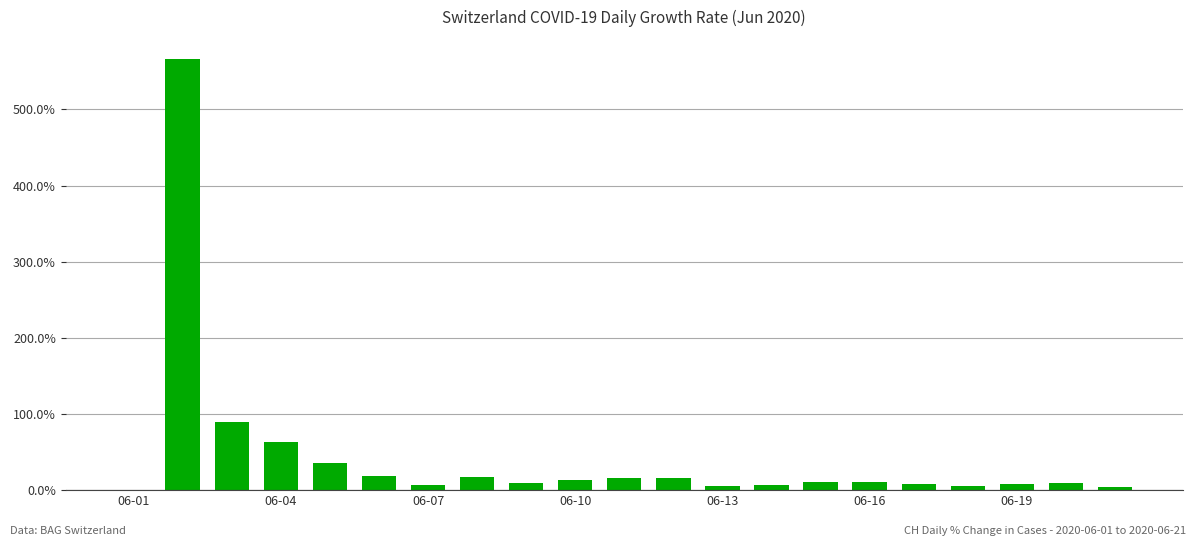

What is the sum of all values?

920.3